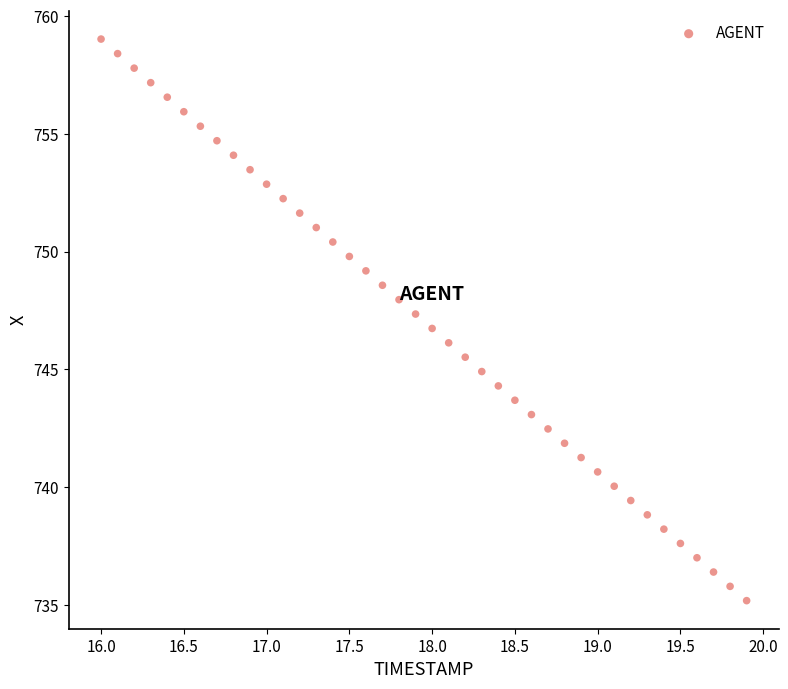

What is the range of Y values (max minus min)?

23.9